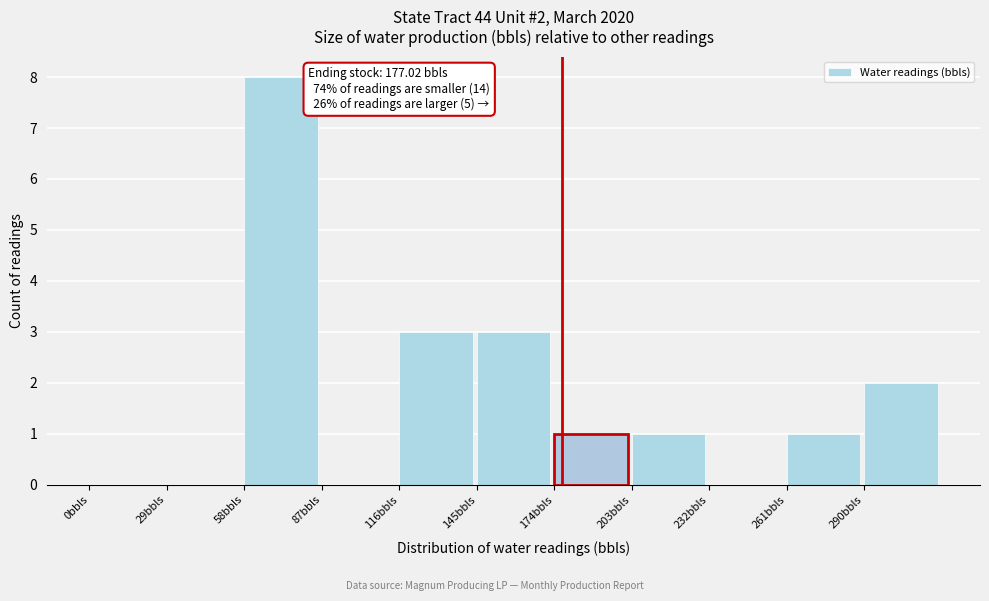

Which range on the x-axis has the tallest bar?

58 to 87